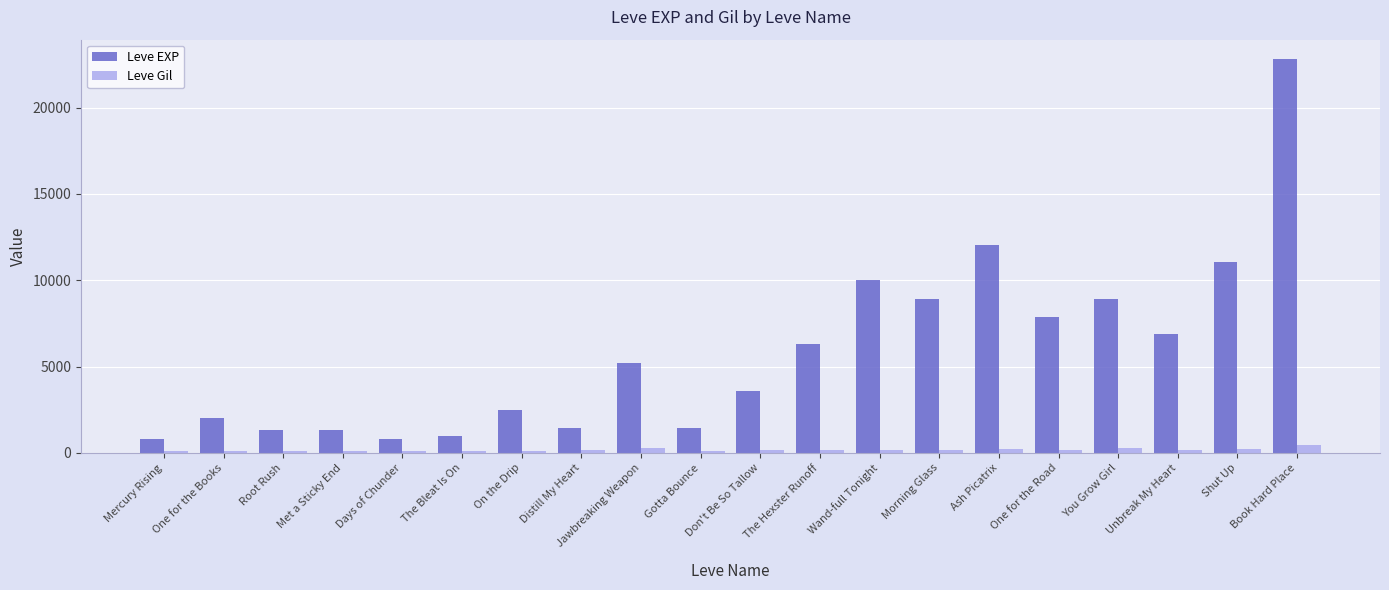

Which series has the widest spread of values?

Leve EXP